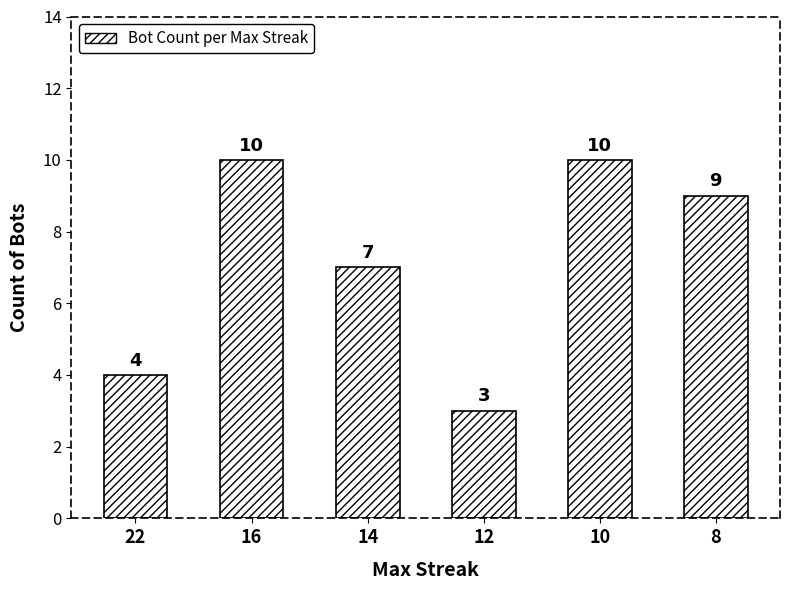

What is the minimum value shown in the chart?

3